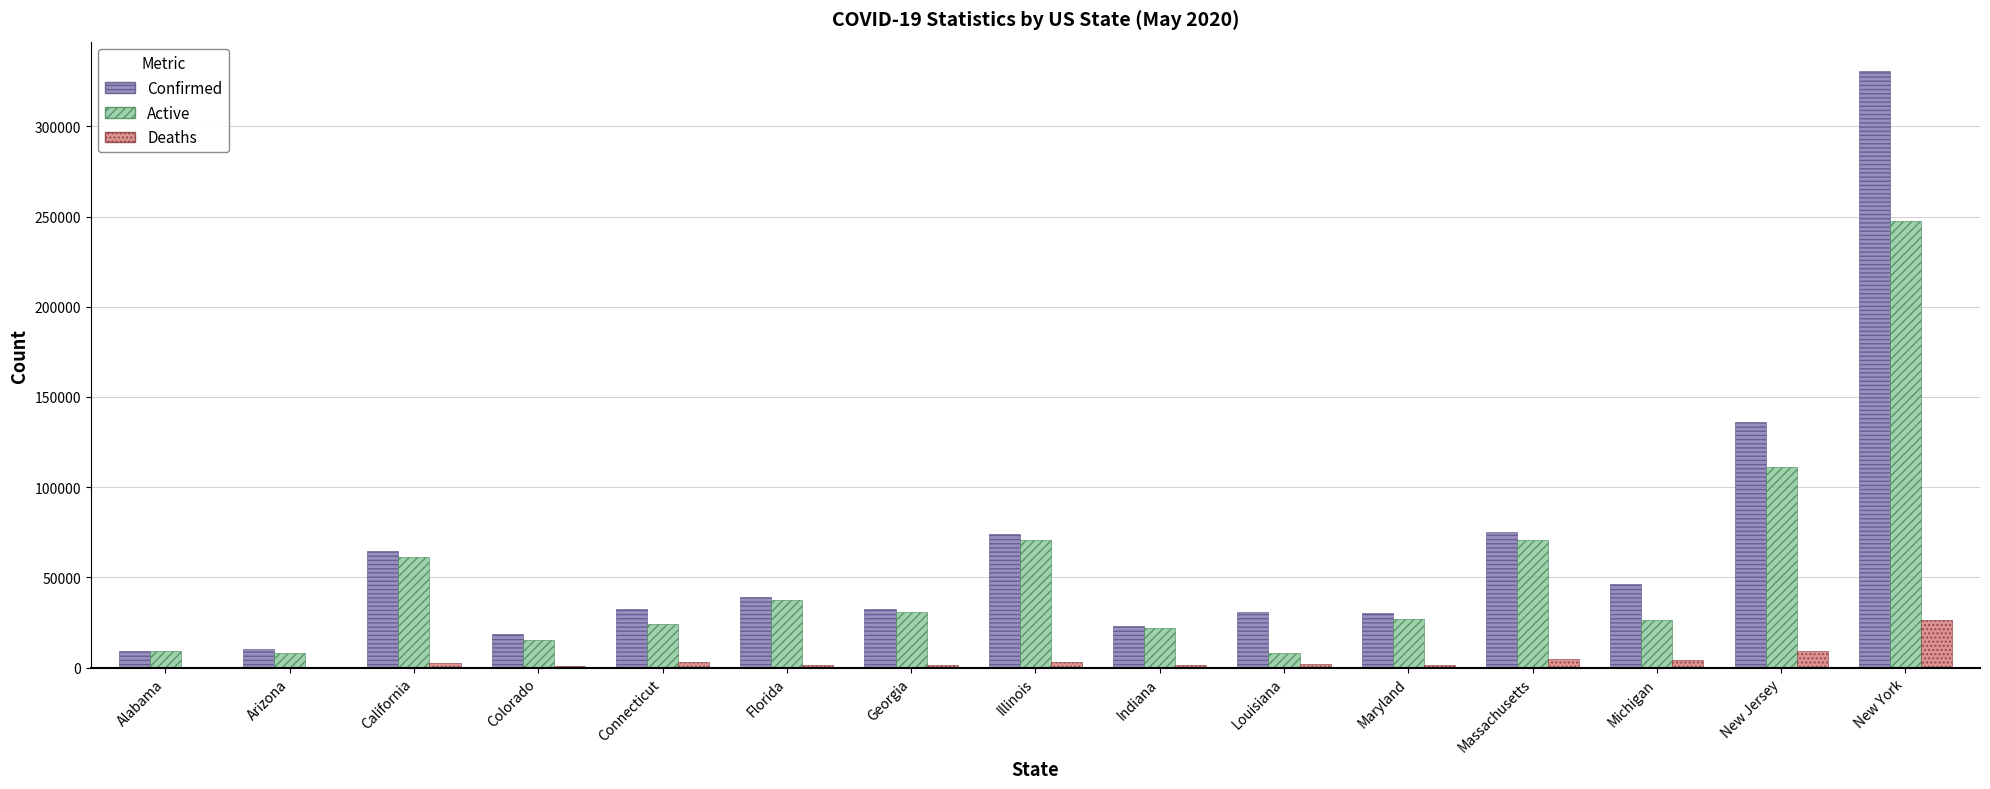

What is the highest value of the Deaths series?

26243